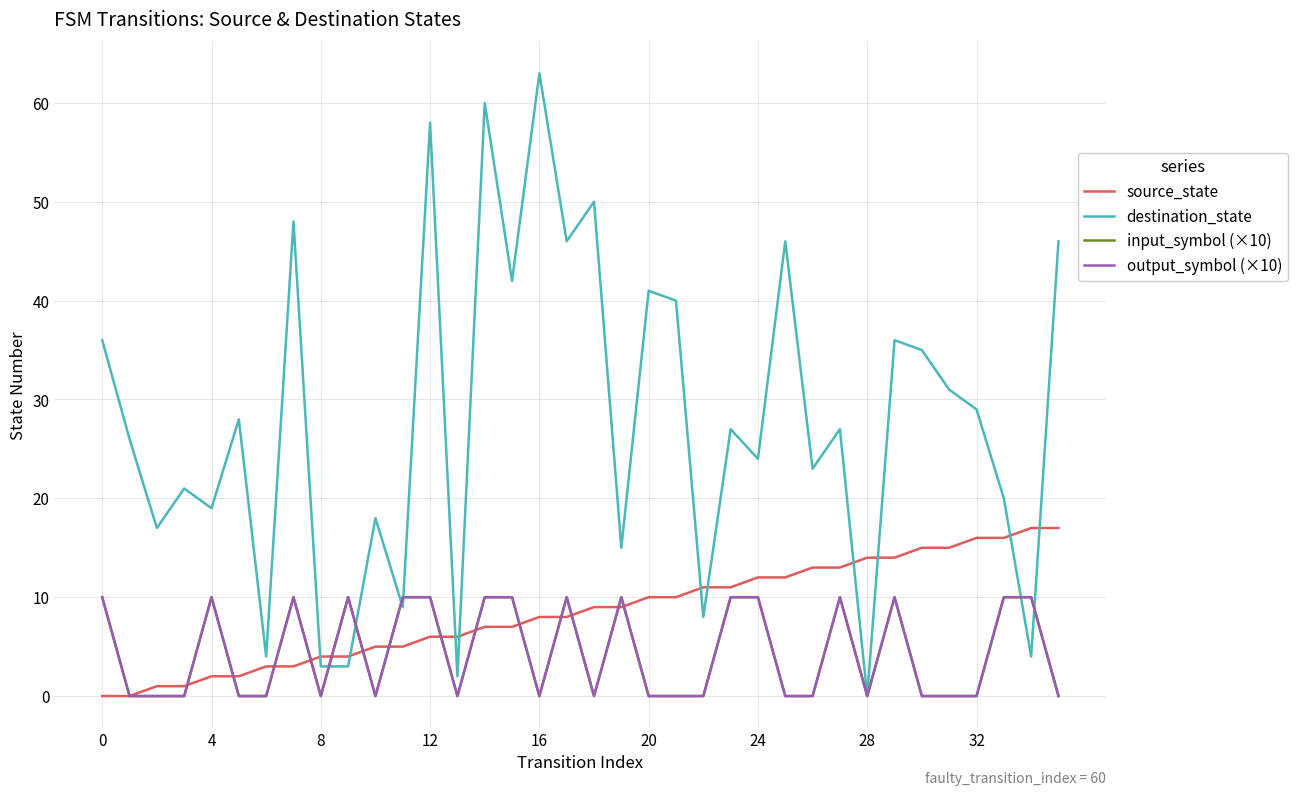

Is this an area chart (filled region under the line)?

No